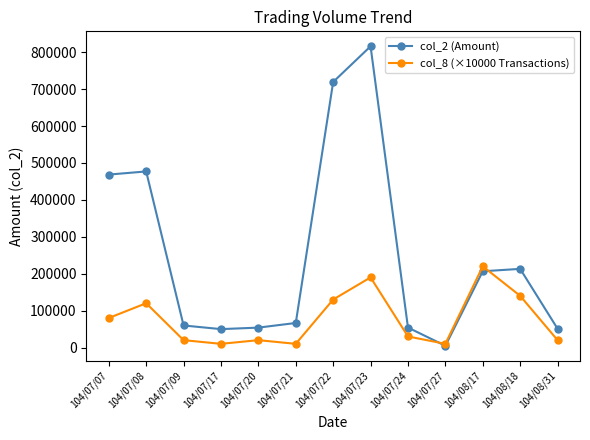

What is the maximum value shown in the chart?

815960